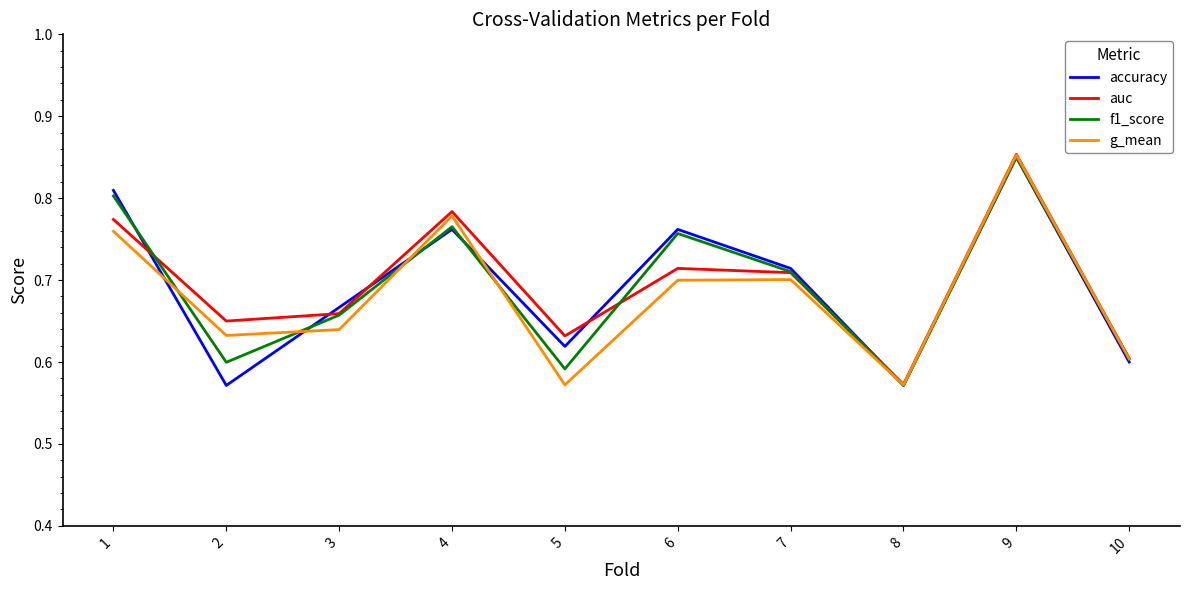

True or false: accuracy has a value of 0.7 at 3.

True